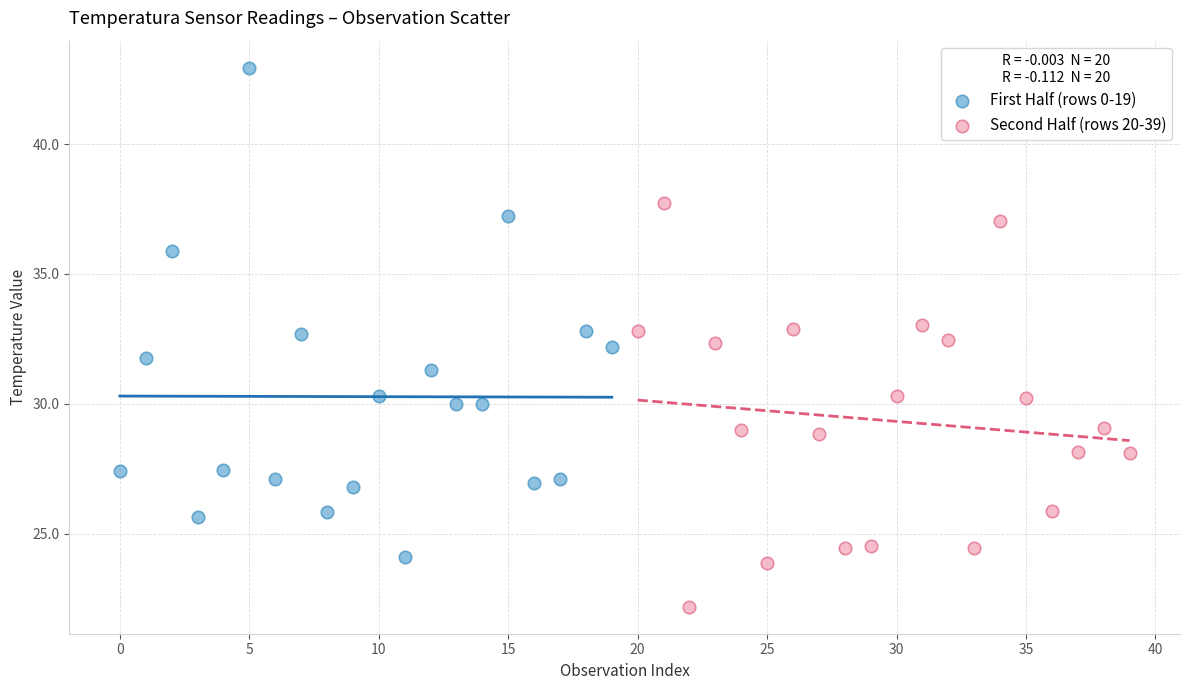

Which series reaches the maximum Y coordinate?

First Half (rows 0-19)